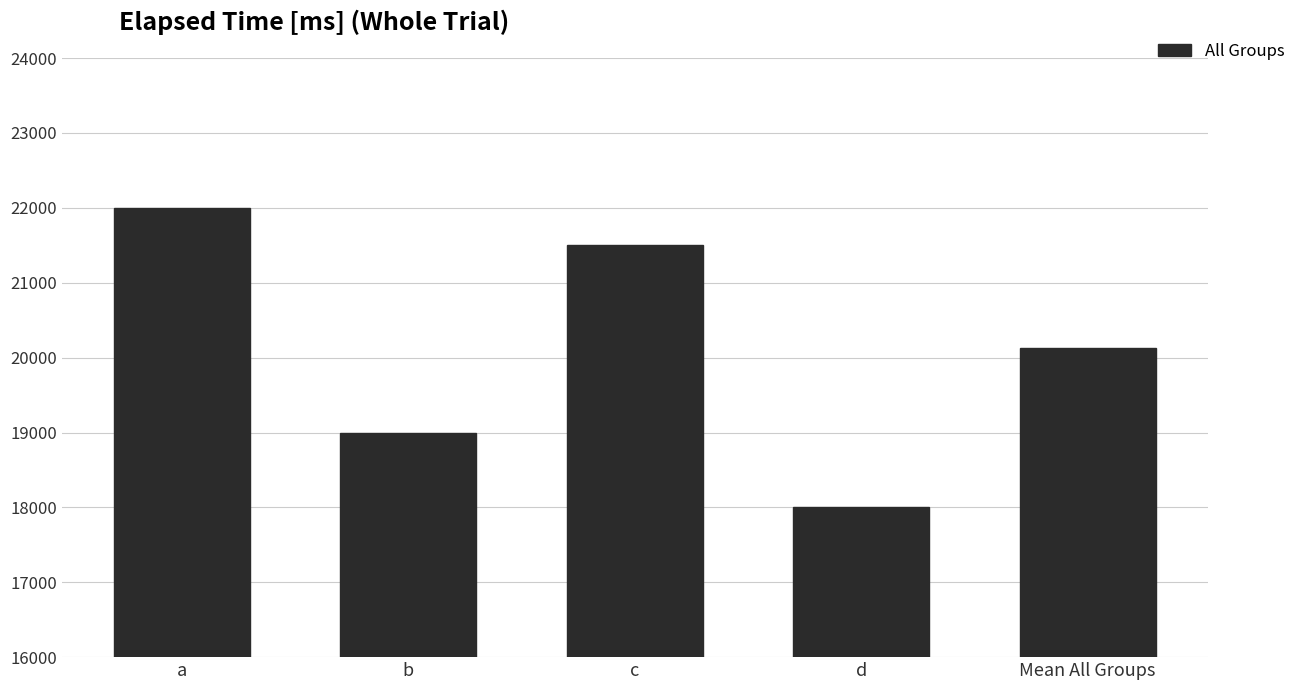

What is the label of the 2nd bar from the right?

d